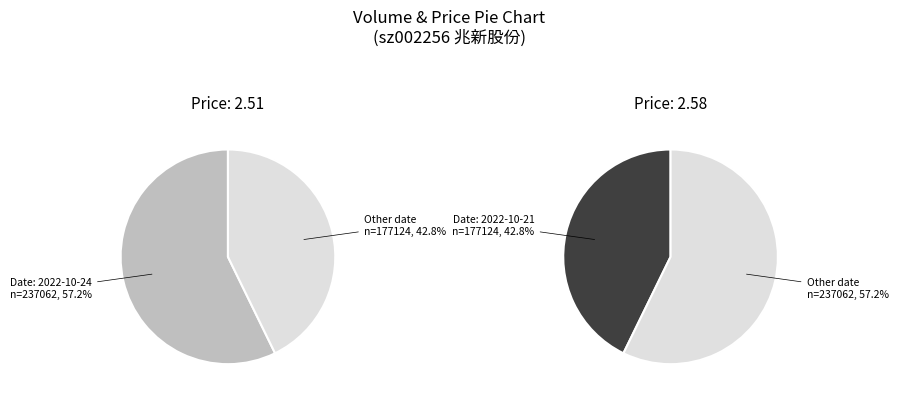

What is the change in value from 2022-10-24
n=237062 to 2022-10-21
n=177124?

-59938